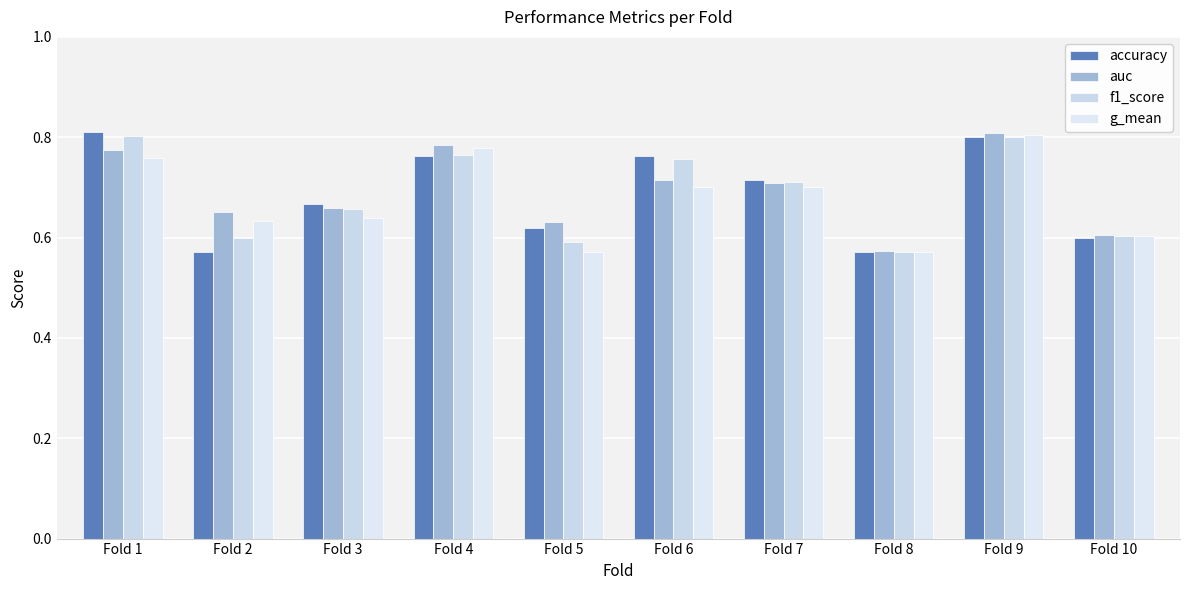

What is the value of the g_mean bar at the 4th from the left?

0.8